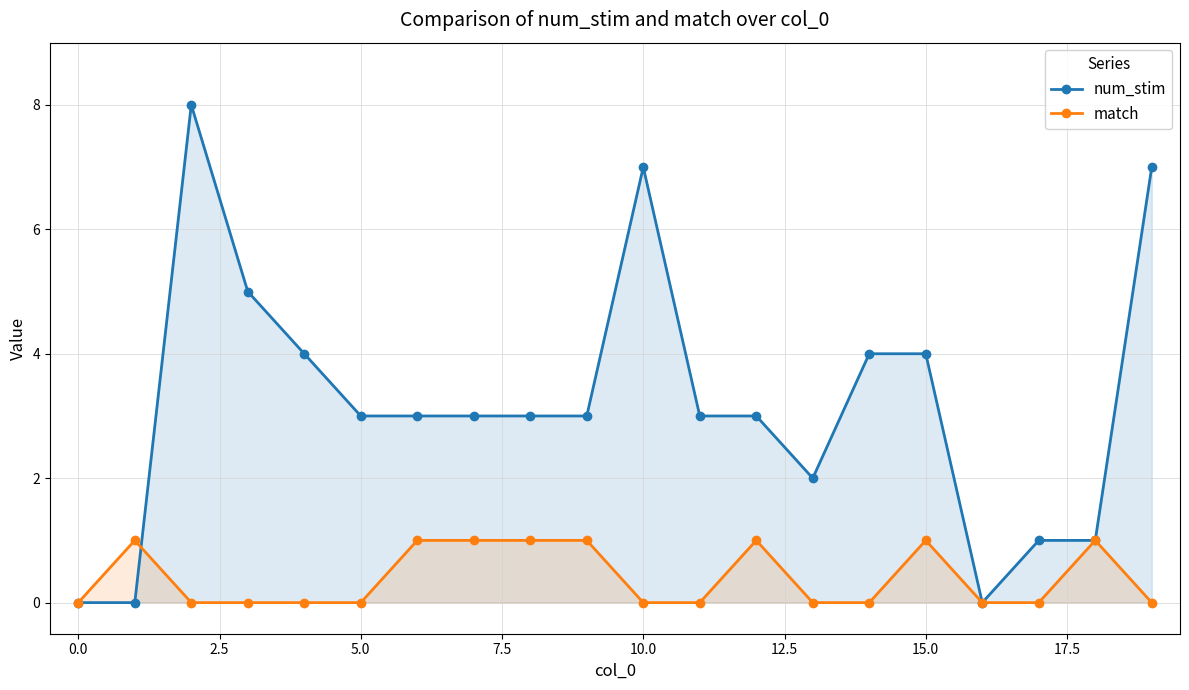

What is the sum of all num_stim values?

64